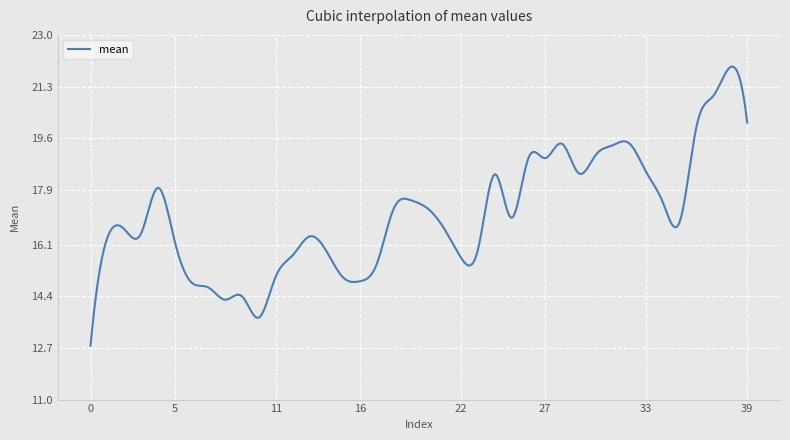

What is the smallest value displayed?

12.8